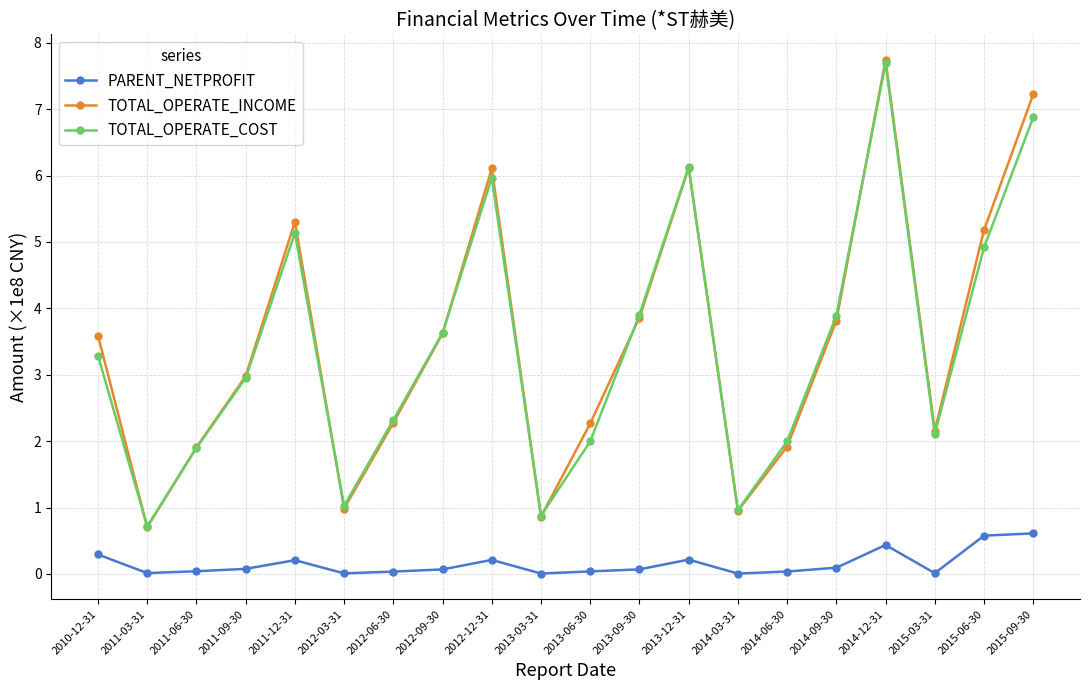

True or false: PARENT_NETPROFIT and TOTAL_OPERATE_INCOME intersect in this chart.

False